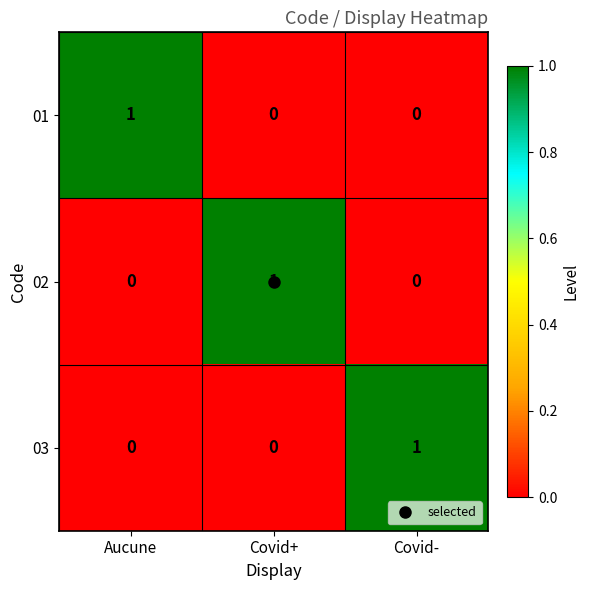

How many 03 values are between 0 and 1?

3